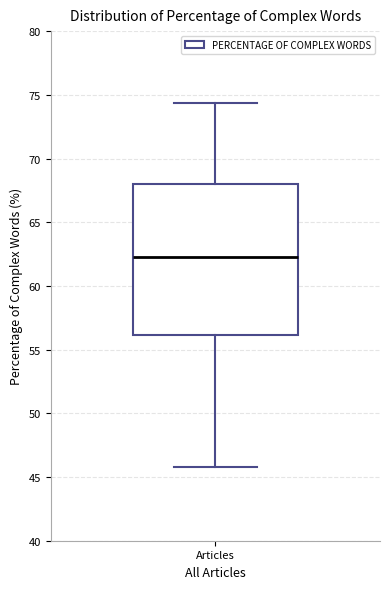

Where does the median line of the box for Articles sit on the y-axis? The values are not printed on the chart, so give them approximately, as read against the axis.

62.5